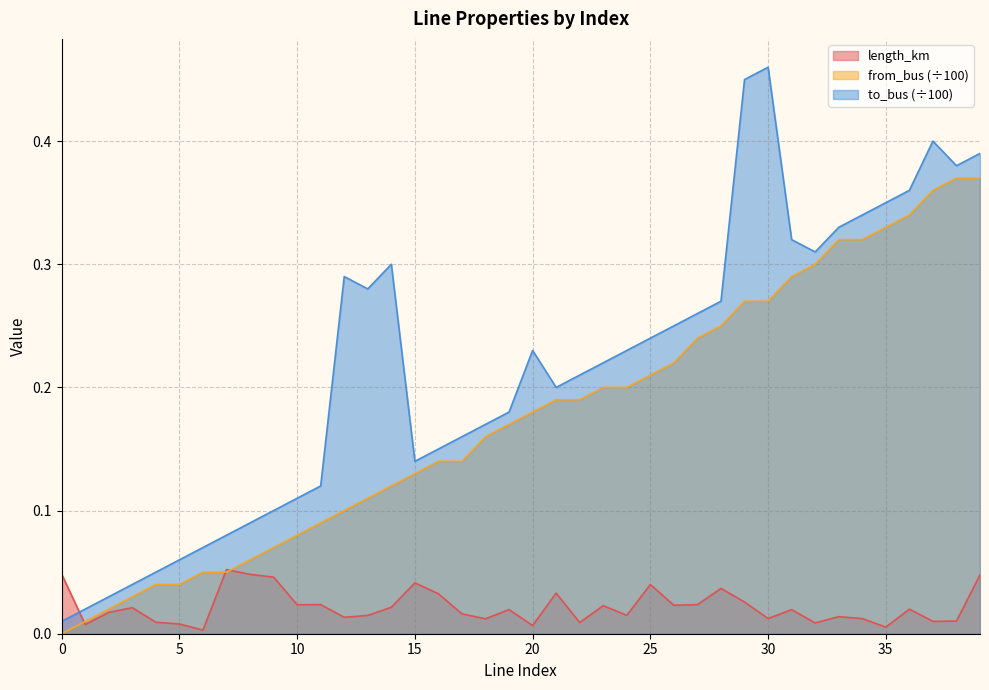

The value of from_bus at 20 is 0.3. True or false?

False